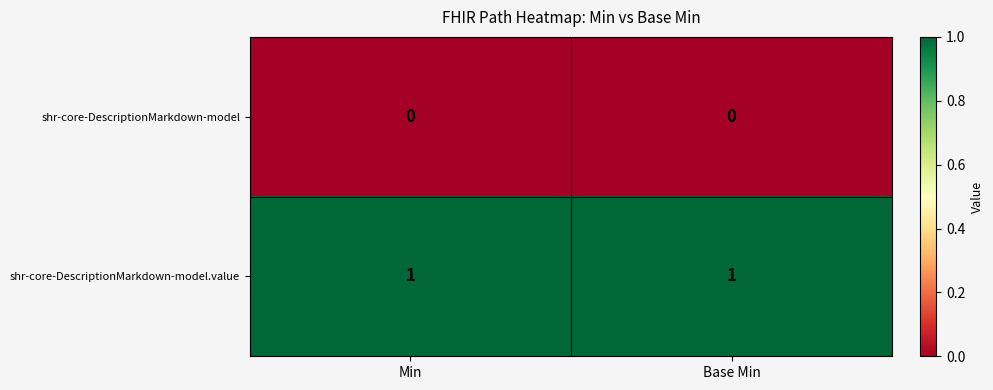

Rank the series at Base Min from highest to lowest value.

shr-core-DescriptionMarkdown-model.value, shr-core-DescriptionMarkdown-model